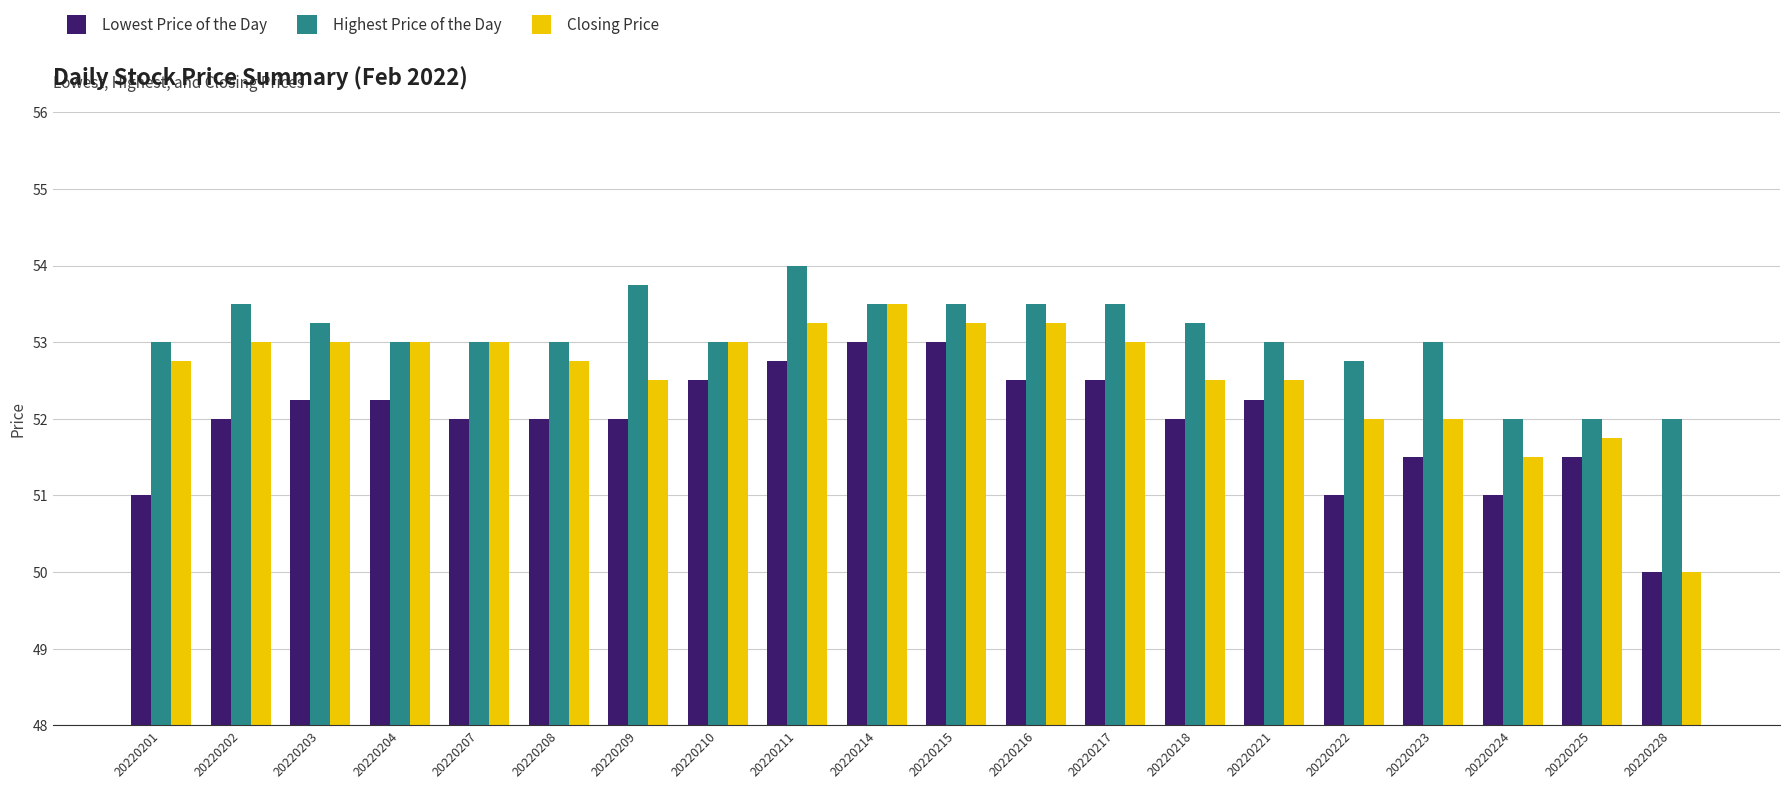

What is the value of the Lowest Price of the Day bar at the 13th from the left?

52.5